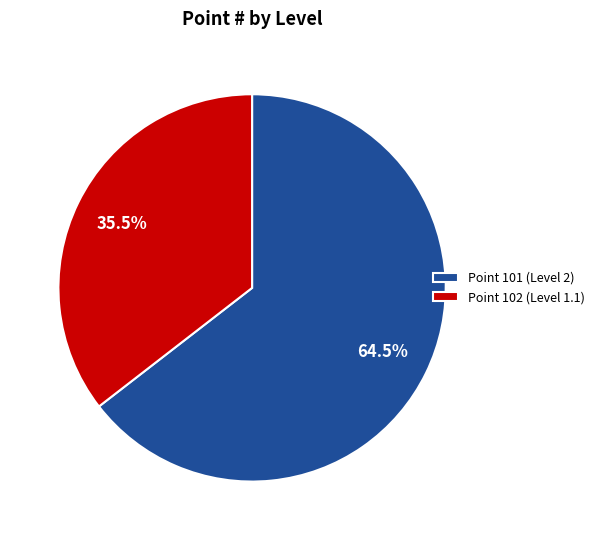

How many slices are in this pie chart?

2